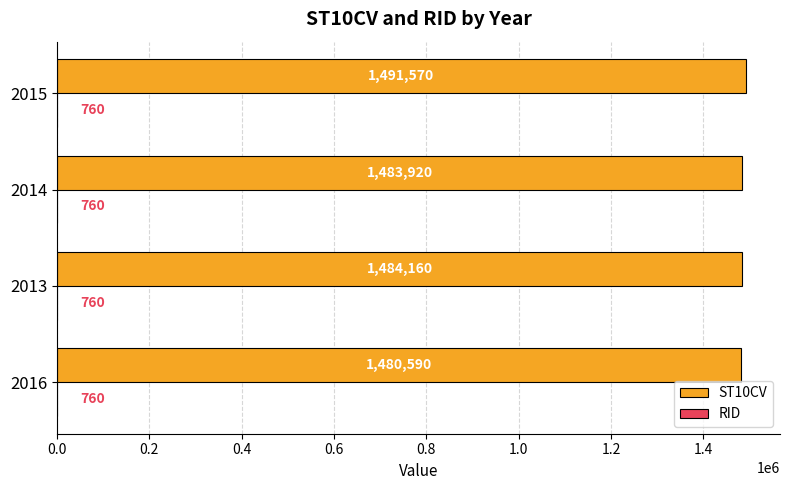

True or false: ST10CV has a value of 2394389 at 2015.

False